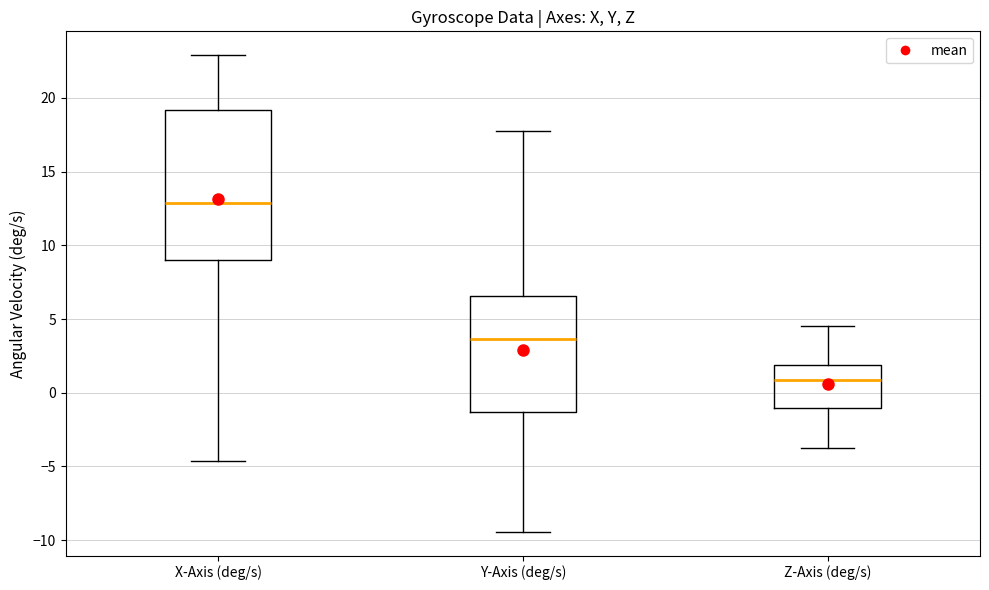

Which box's median line is the lowest?

Z-Axis (deg/s)